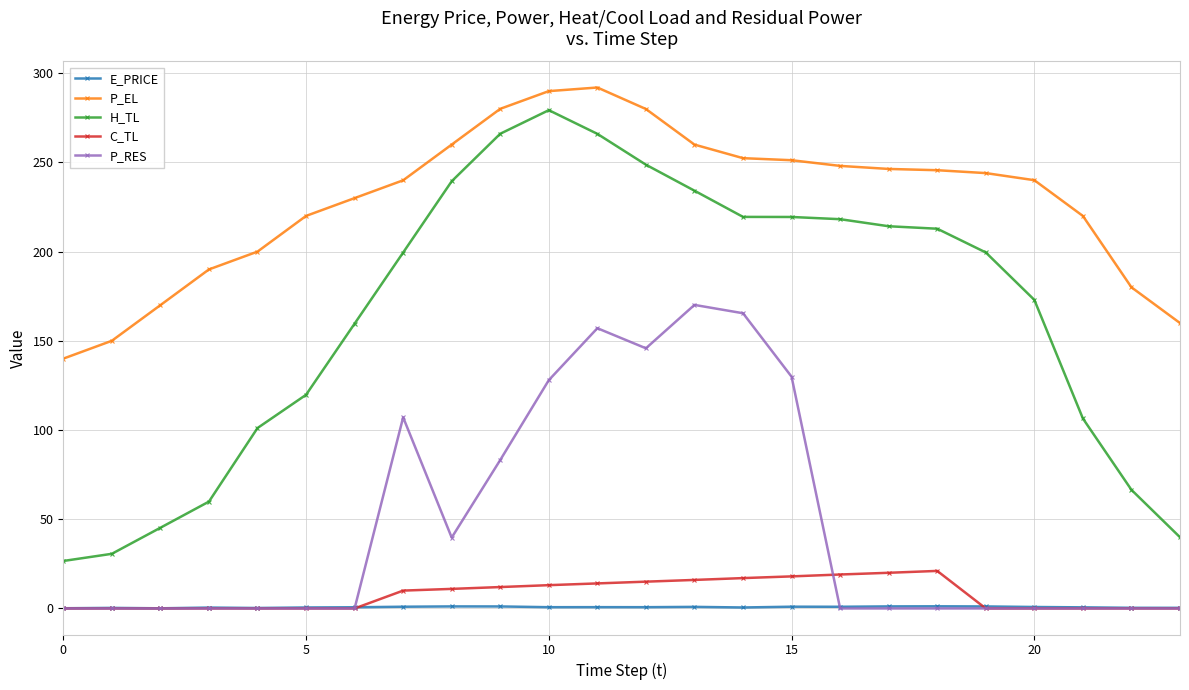

Which series has the largest total across all categories?

P_EL